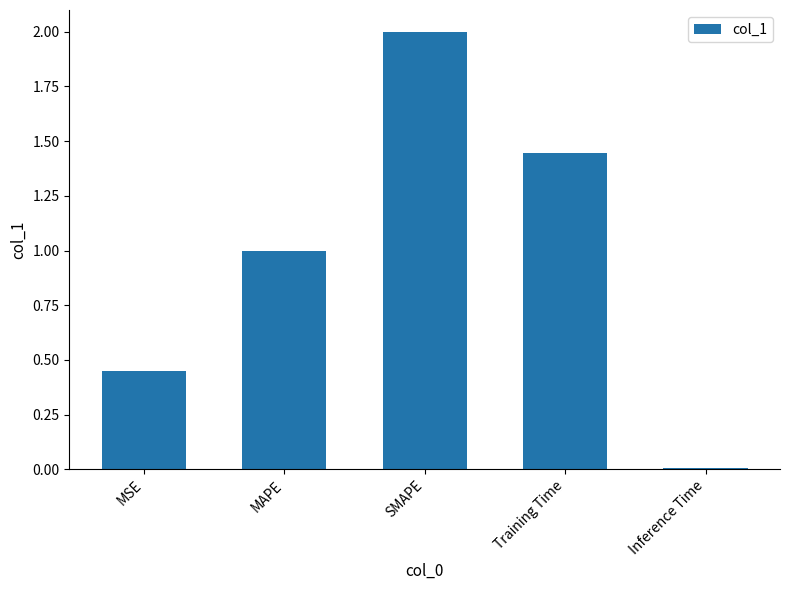

List the labels in order of value, smallest first.

Inference Time, MSE, MAPE, Training Time, SMAPE